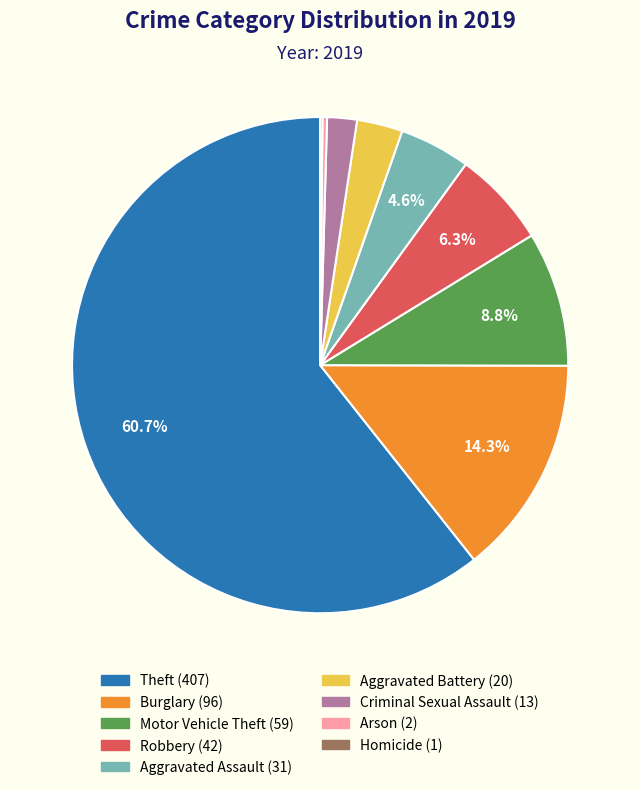

Which slice is the largest?

Theft